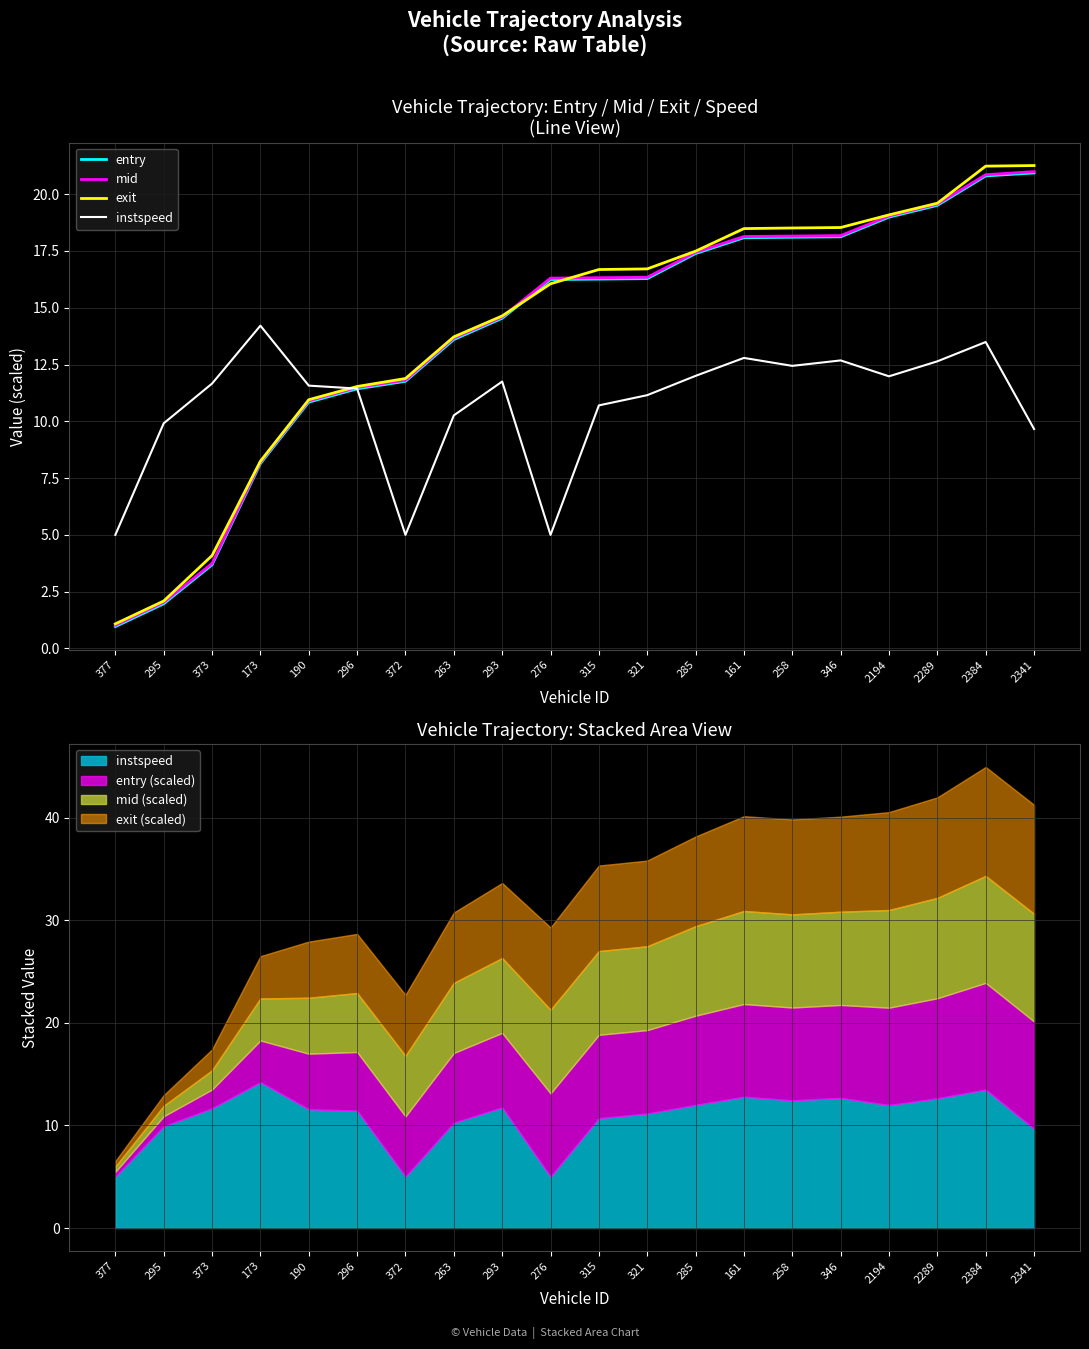

Is the value of exit at 2194 greater than the value of mid at 2384?

No